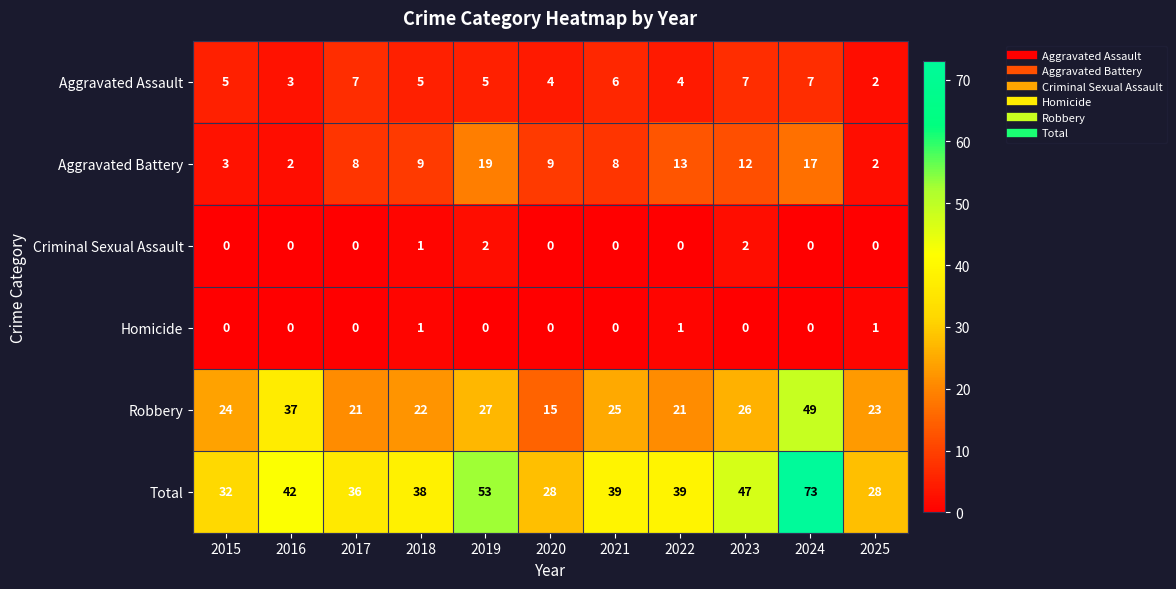

Which series has the largest range (max minus min)?

Total